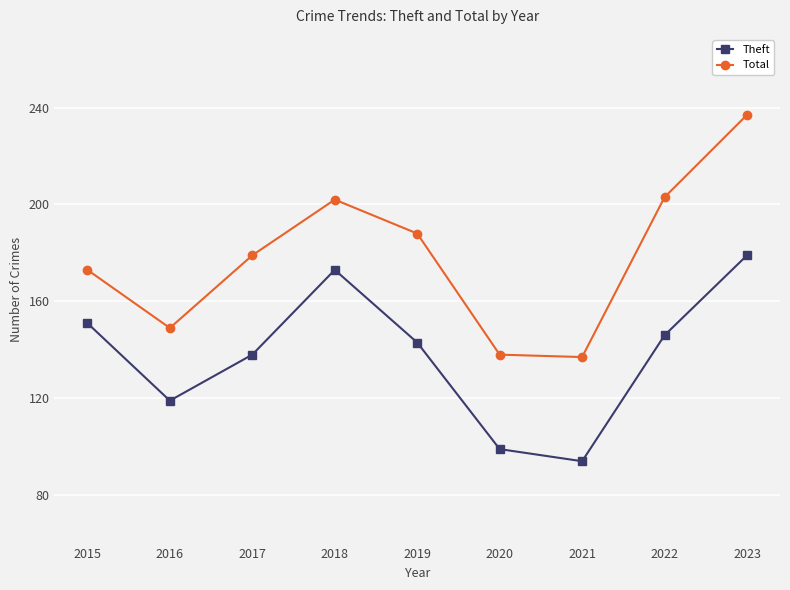

Which series changed the most between 2022 and 2023?

Total